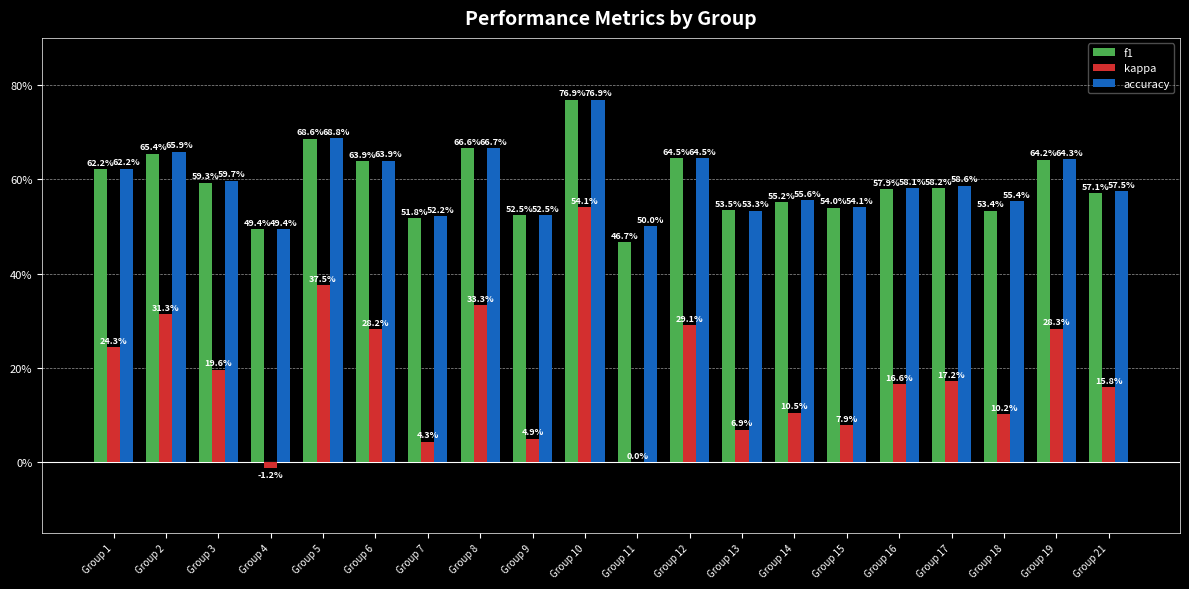

Rank the series by their maximum value, from highest to lowest.

f1, accuracy, kappa